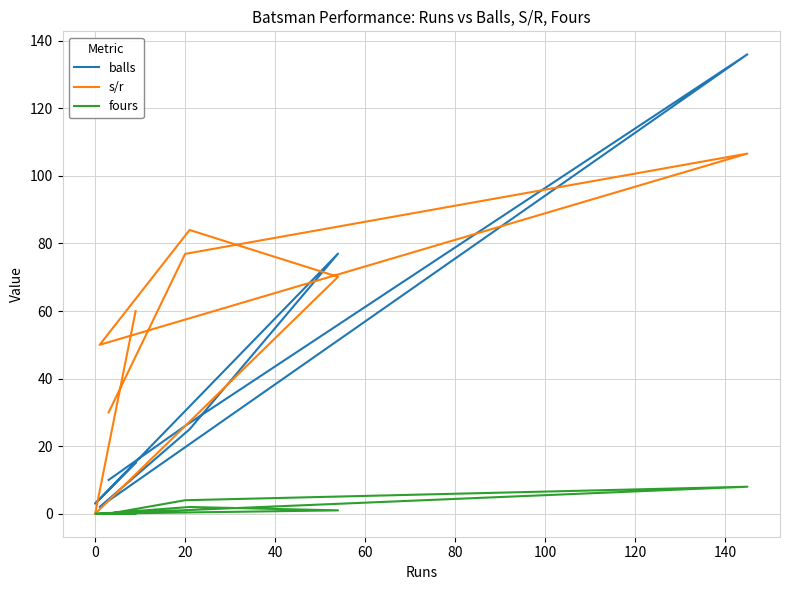

What is the difference between the second highest and minimum values in the fours series?

4.0